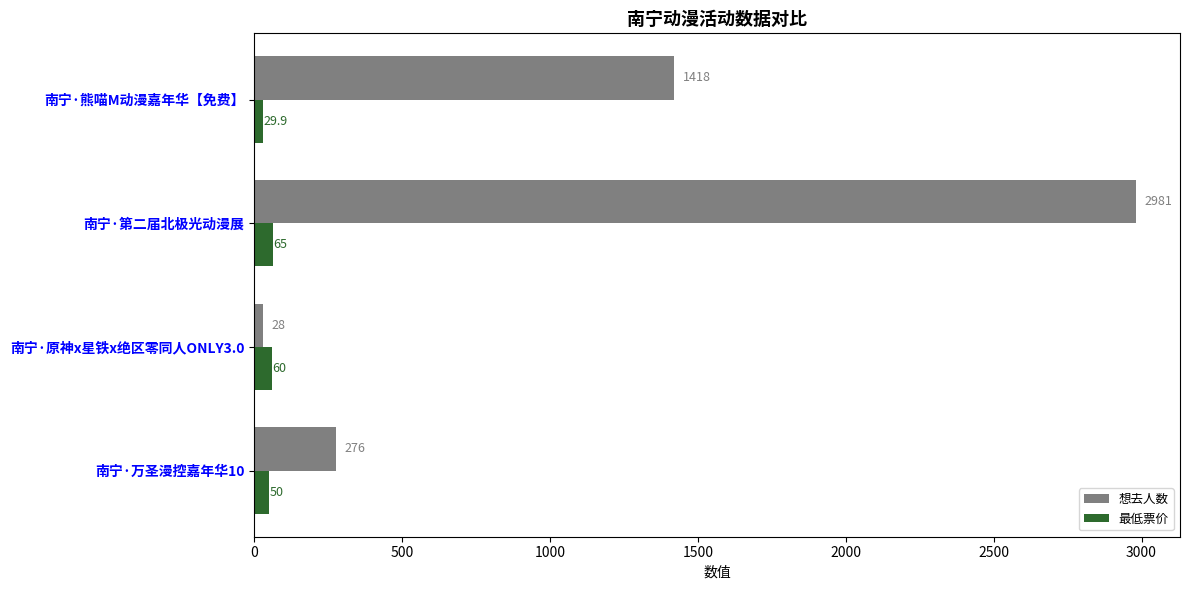

What is the difference between the maximum and minimum values in the 想去人数 series?

2953.0